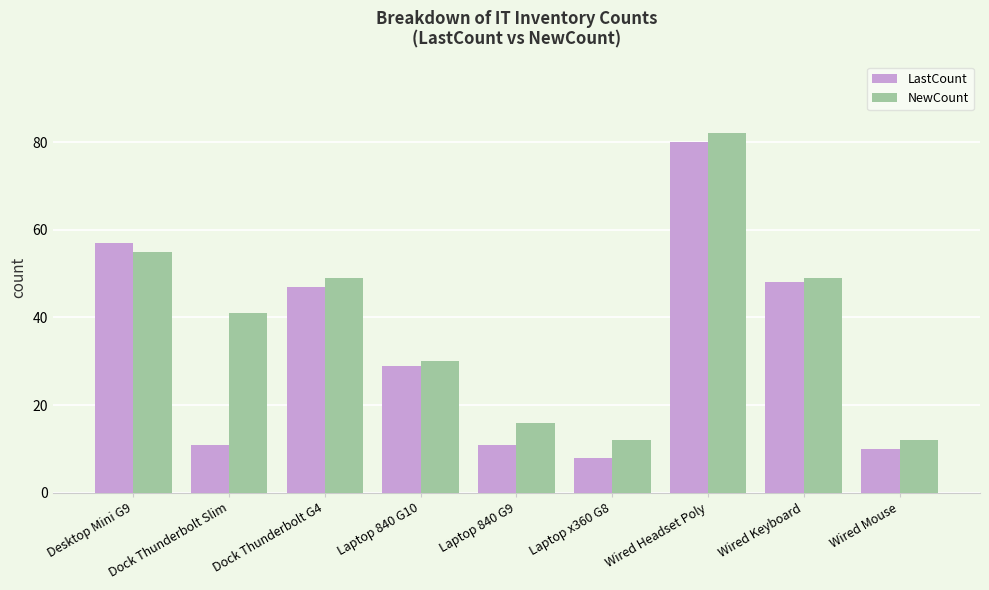

Which series has the largest total across all categories?

NewCount